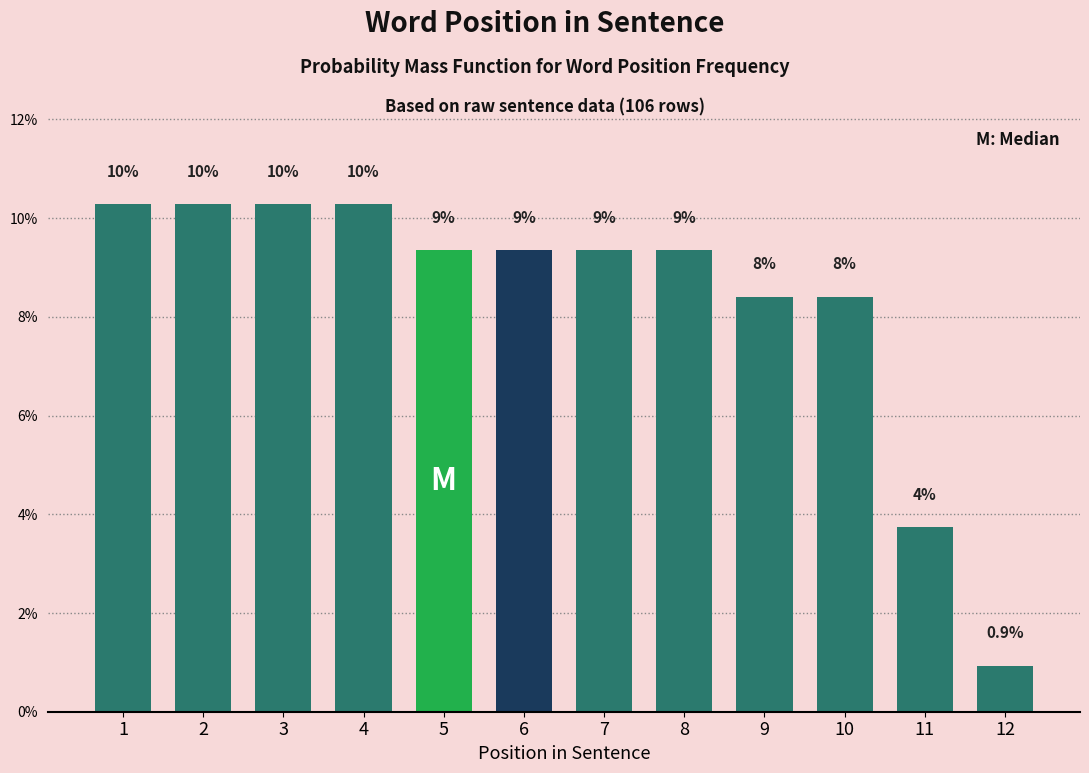

Does the chart contain any negative values?

No